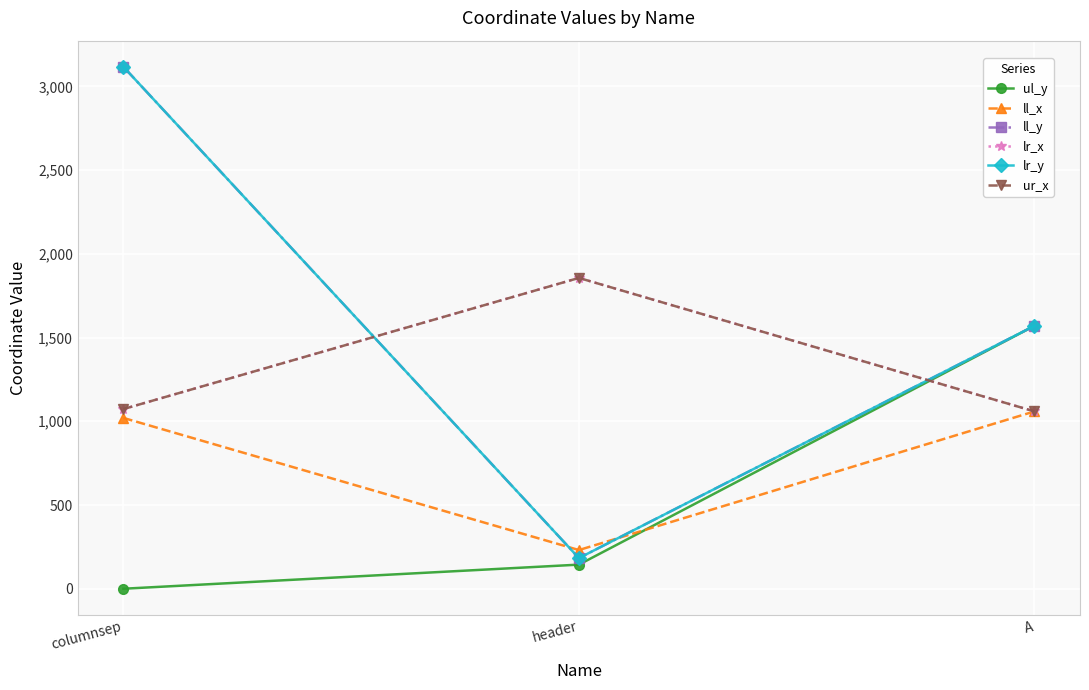

What is the value of the ul_y point at the 2nd from the left?

144